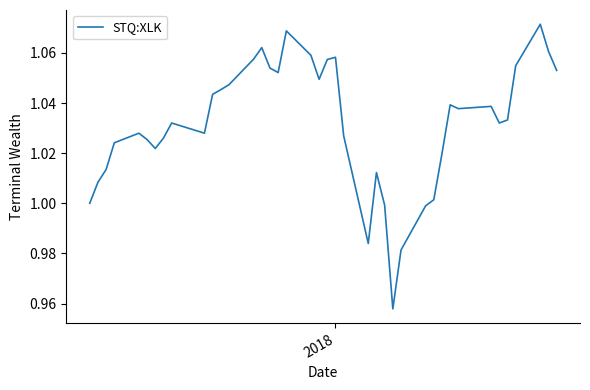

Reading left to right, transcribe all the data shown in this chart.

1.0	1.0	1.0	1.0	1.0	1.0	1.0	1.0	1.0	1.0	1.0	1.0	1.0	1.1	1.1	1.1	1.1	1.1	1.1	1.0	1.1	1.1	1.0	1.0	1.0	1.0	1.0	1.0	1.0	1.0	1.0	1.0	1.0	1.0	1.0	1.0	1.1	1.1	1.1	1.1